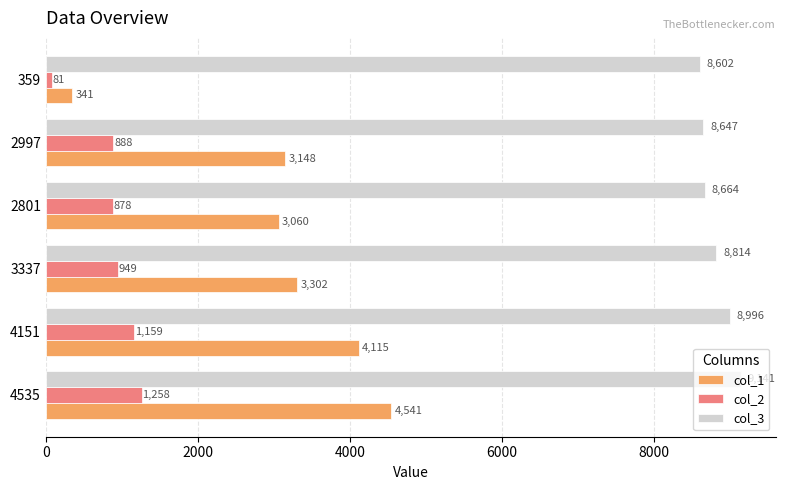

At how many categories does at least one series exceed 340?

6